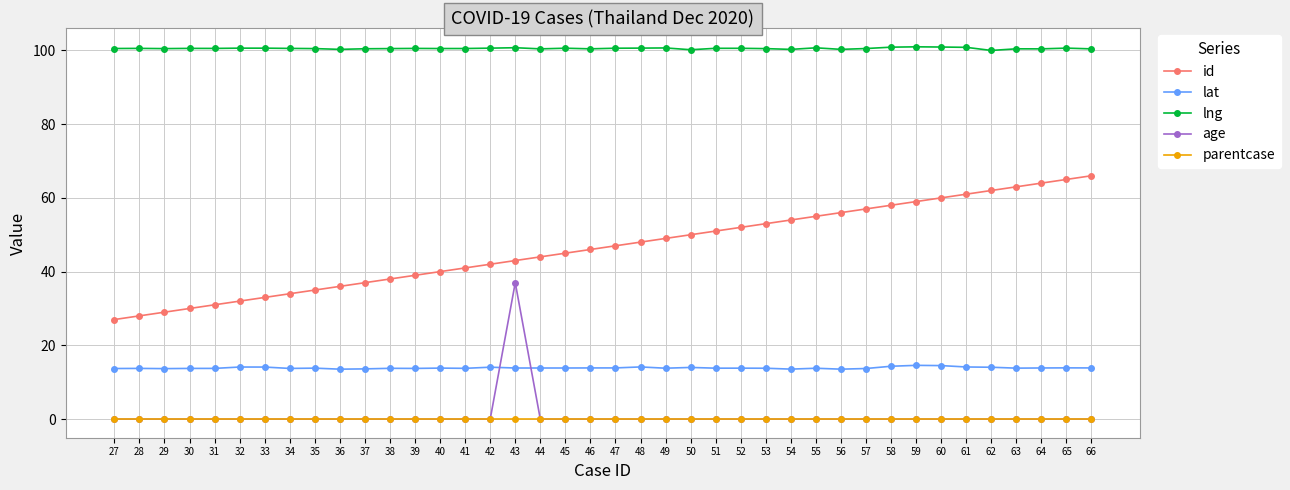

How many lines are shown in the chart?

5